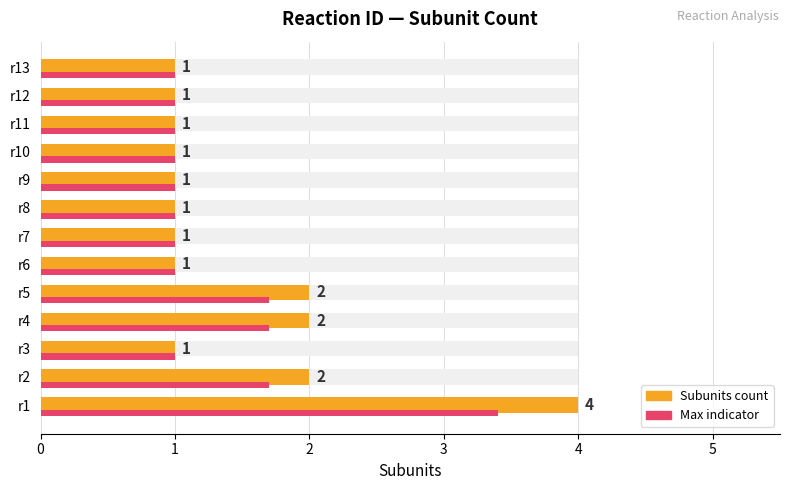

How many bars are there in total?

26